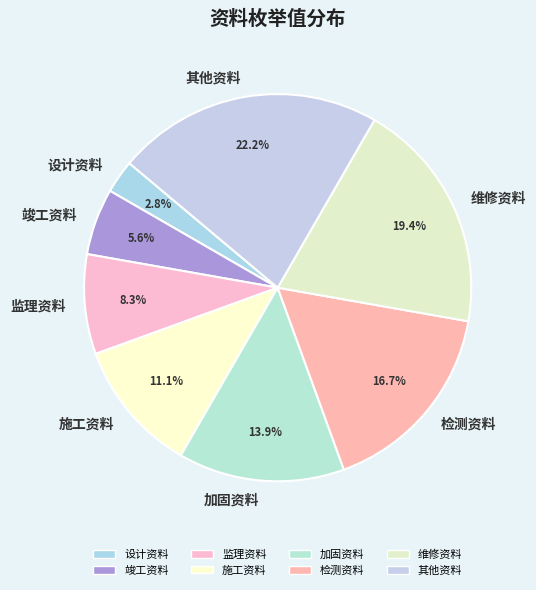

How many segments does this pie chart have?

8